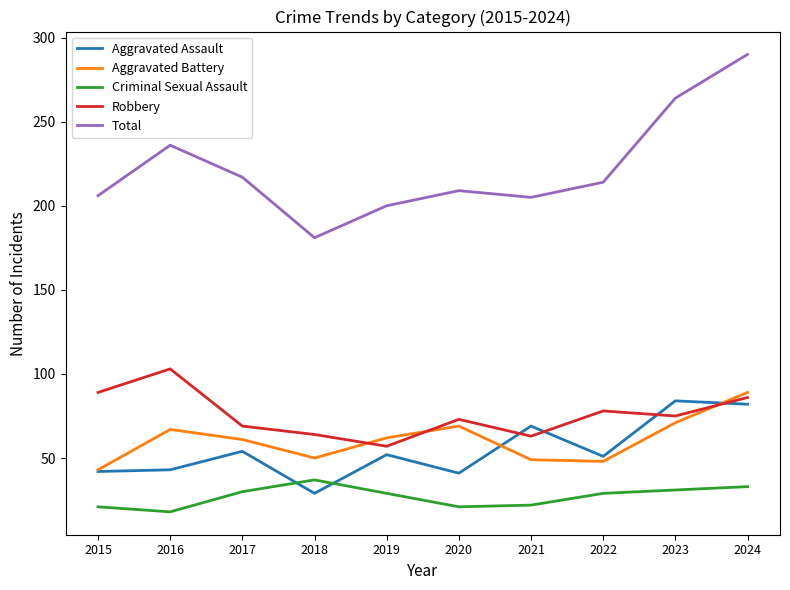

Does the chart have visible grid lines?

No